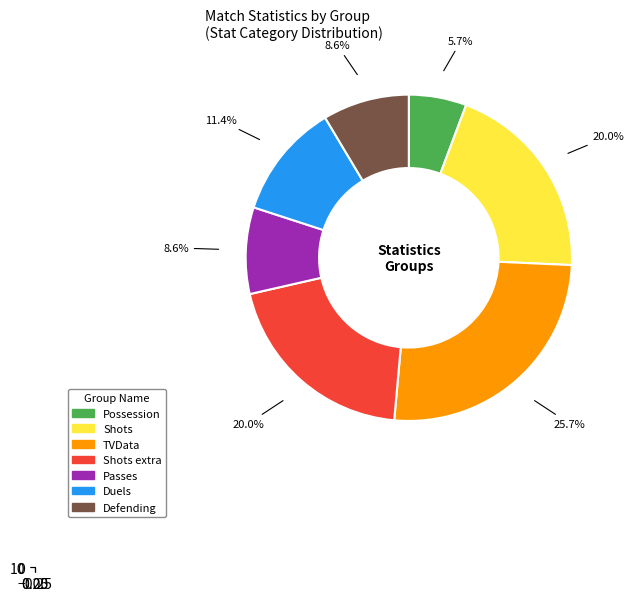

To the nearest percent, what is the average slice percentage?

14%